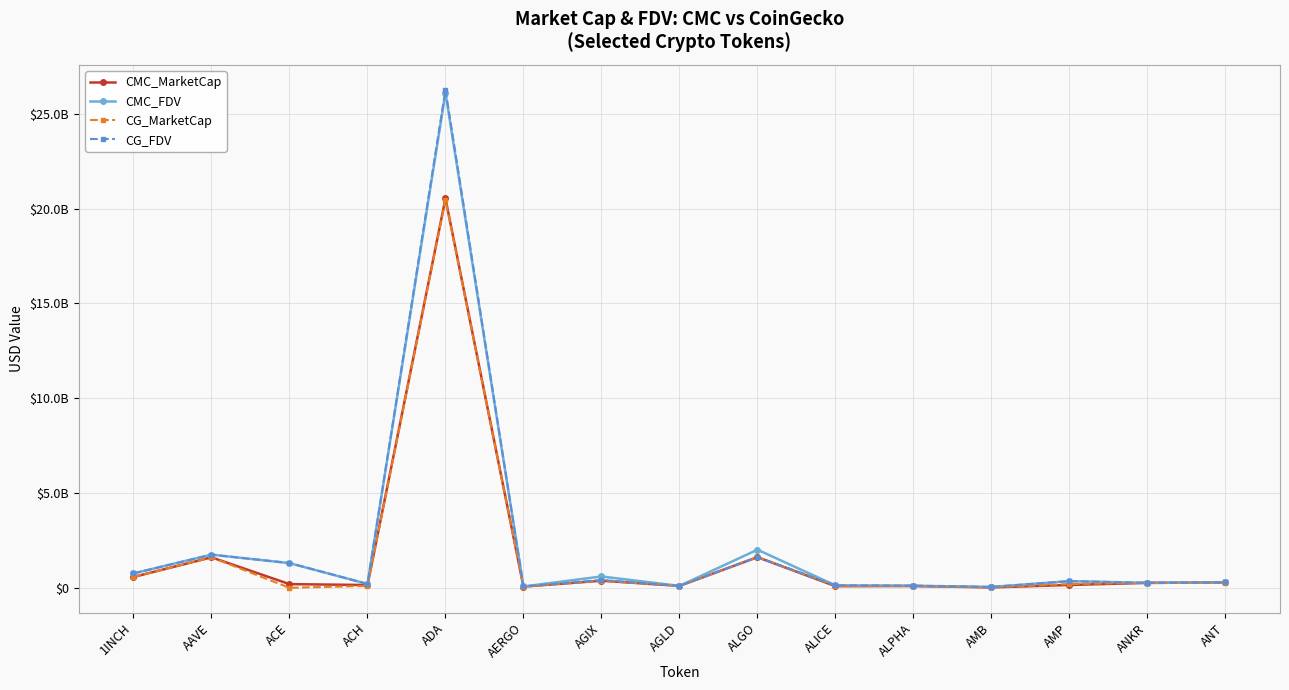

In CMC_MarketCap, how many points are higher than both neighbors (excluding endpoints)?

5